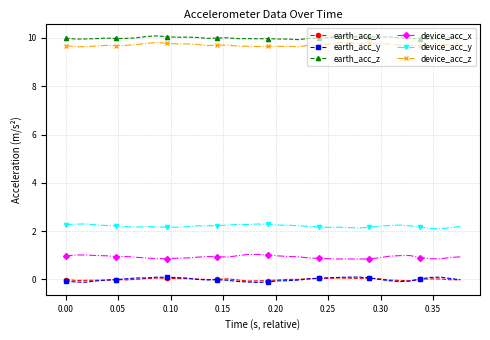

What is the minimum value for device_acc_z?

9.6